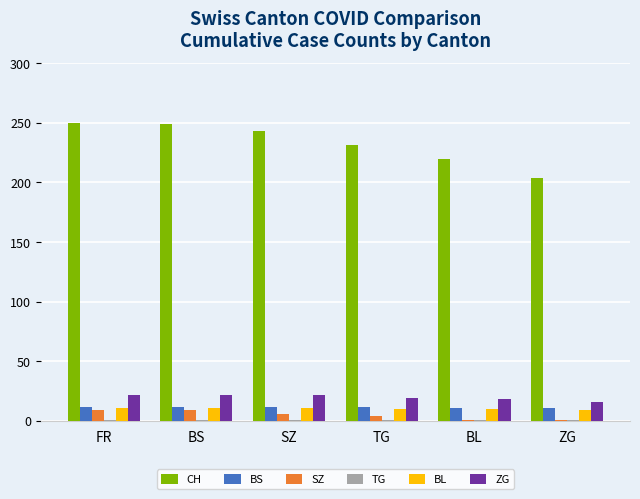

What is the label of the 1st bar from the left?

FR